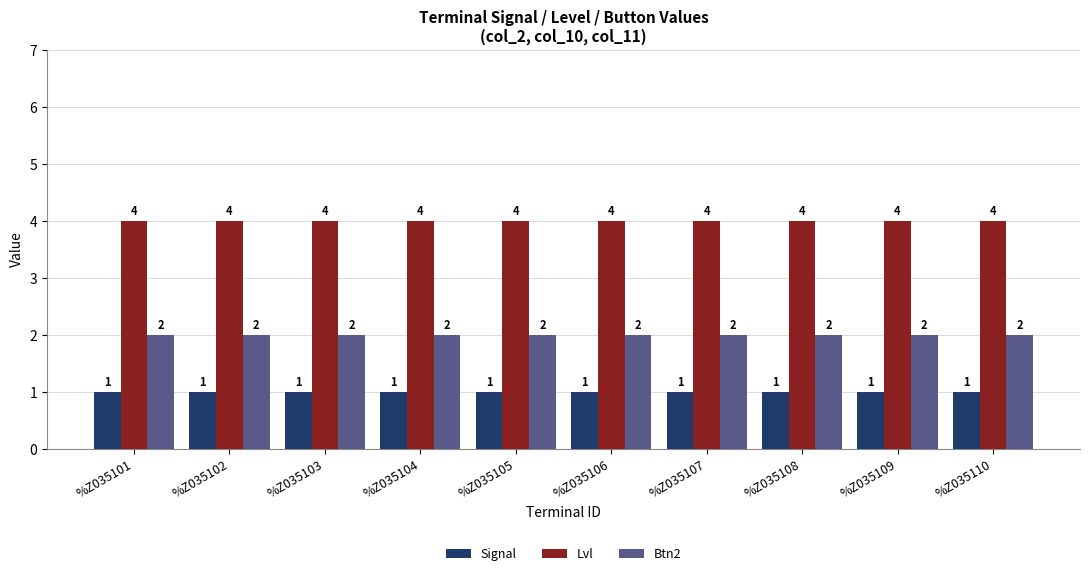

Rank the series at %Z035102 from lowest to highest value.

Signal, Btn2, Lvl